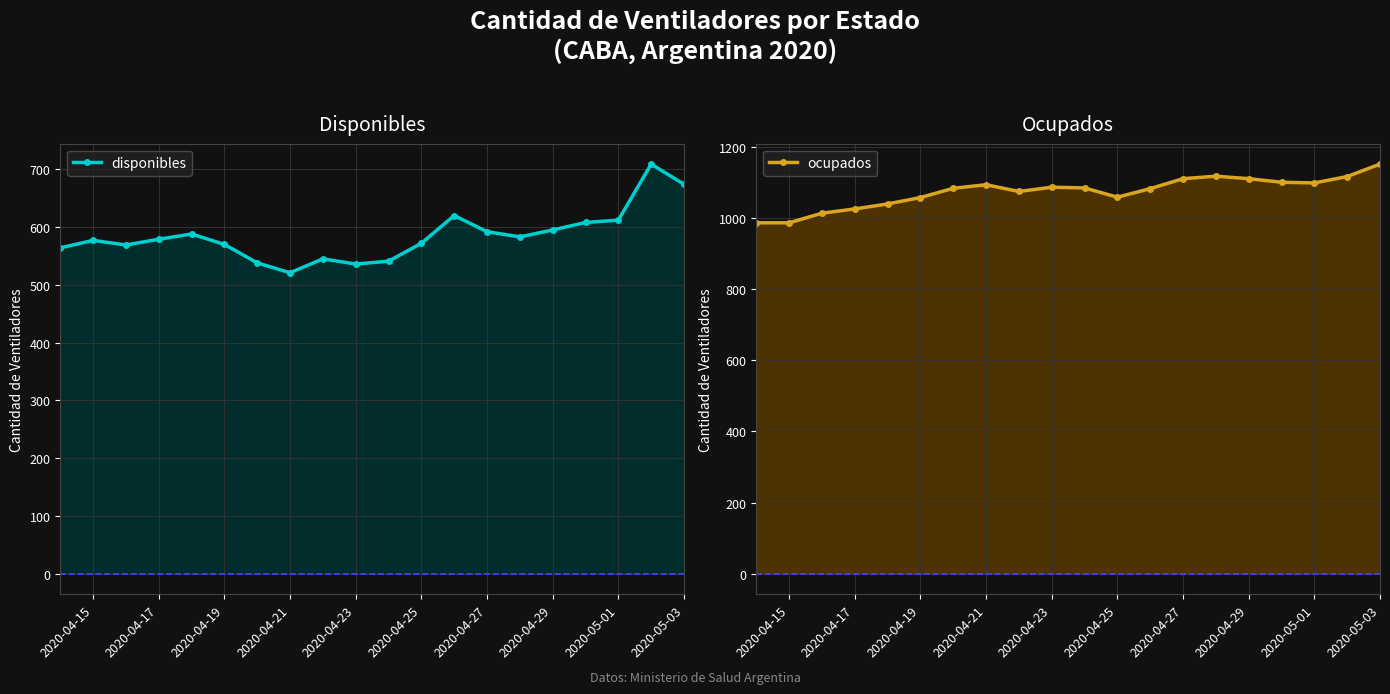

What is the smallest value displayed?

521